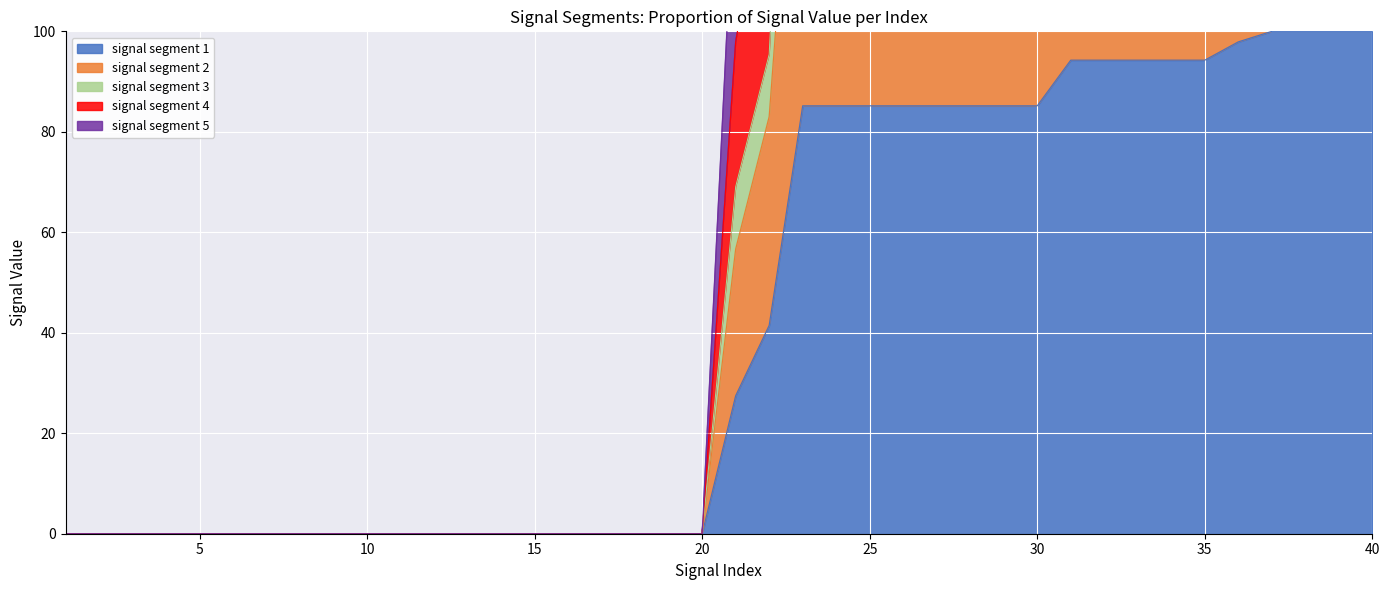

True or false: signal segment 2 and signal segment 4 cross at least once.

False